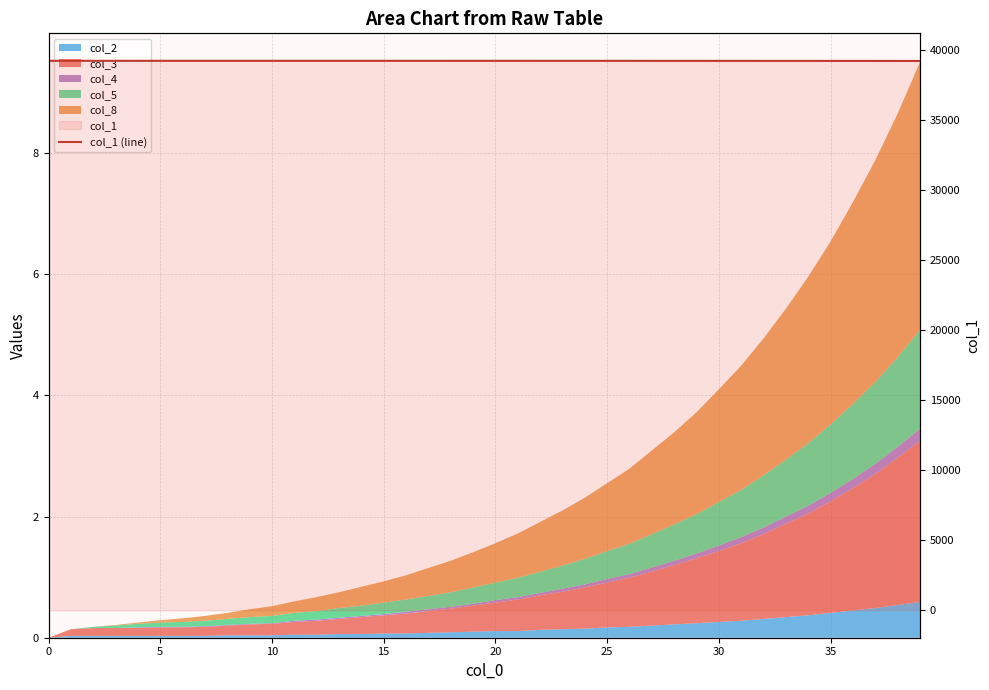

What is the difference between the maximum and second lowest values?

8.8